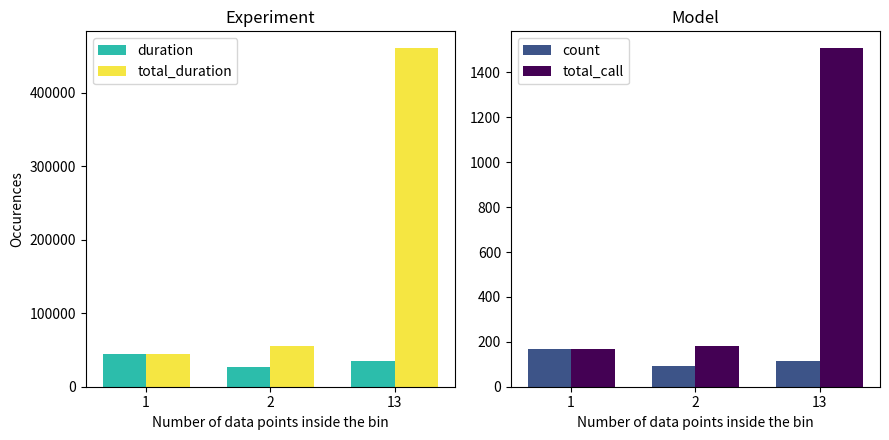

List the labels in order of total_call value, smallest first.

1, 2, 13